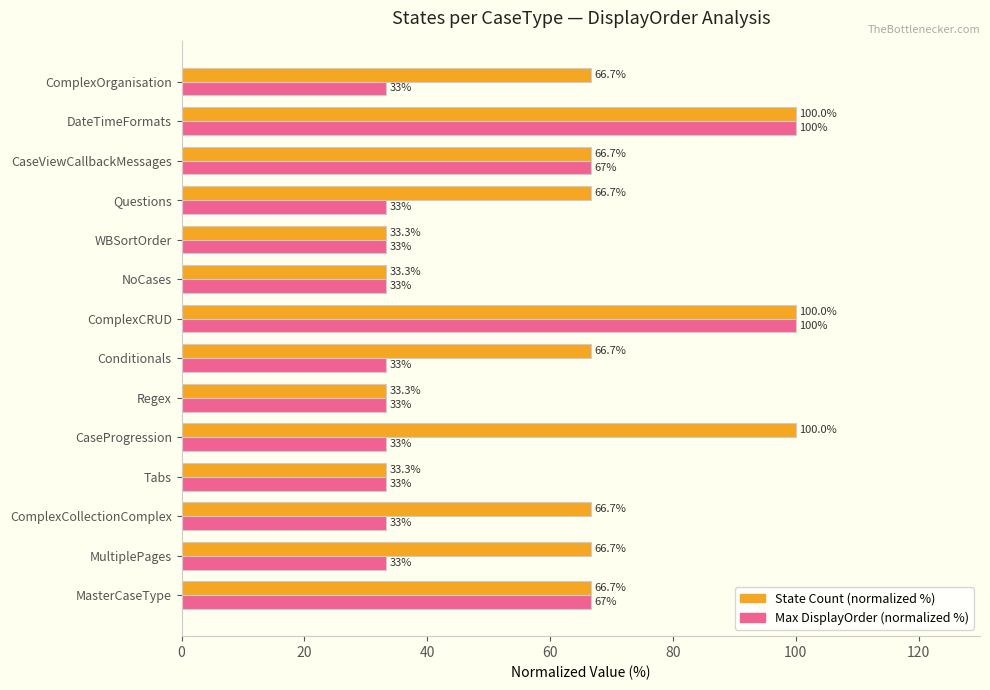

The value of Max DisplayOrder (normalized %) at MasterCaseType is 66.7. True or false?

True